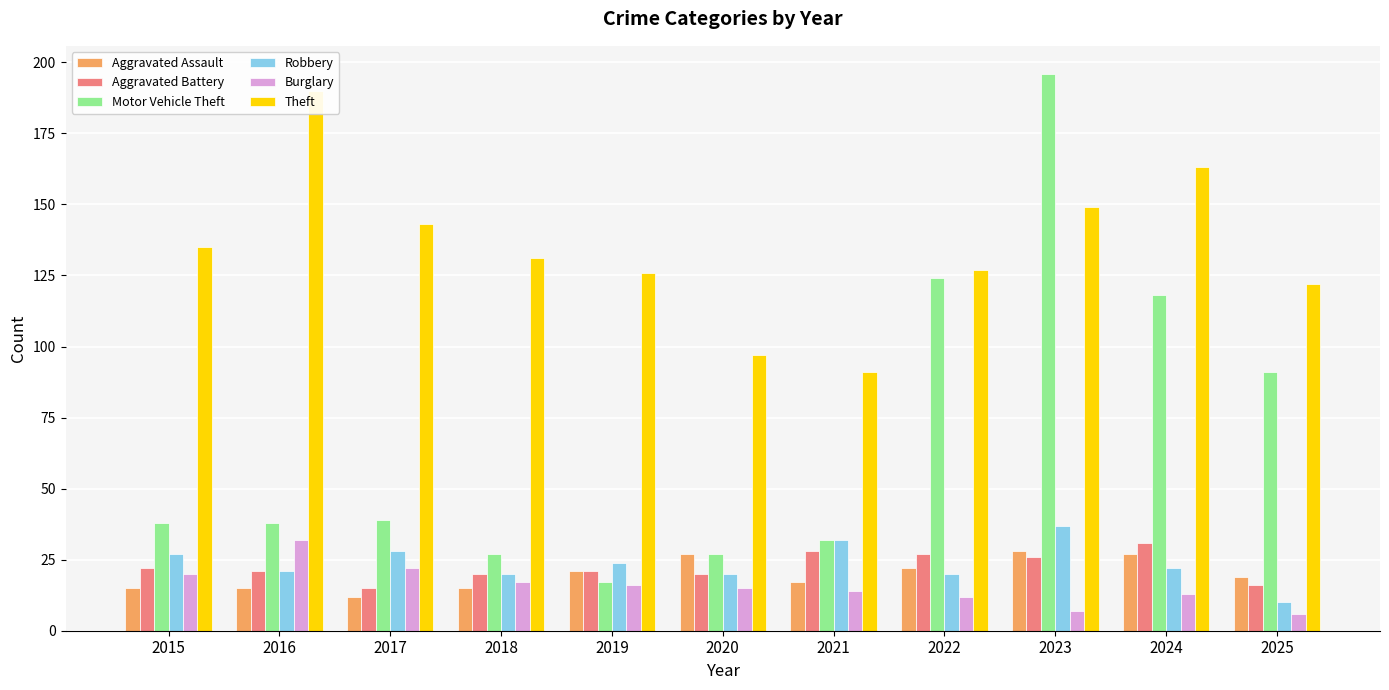

What is the lowest value of the Motor Vehicle Theft series?

17